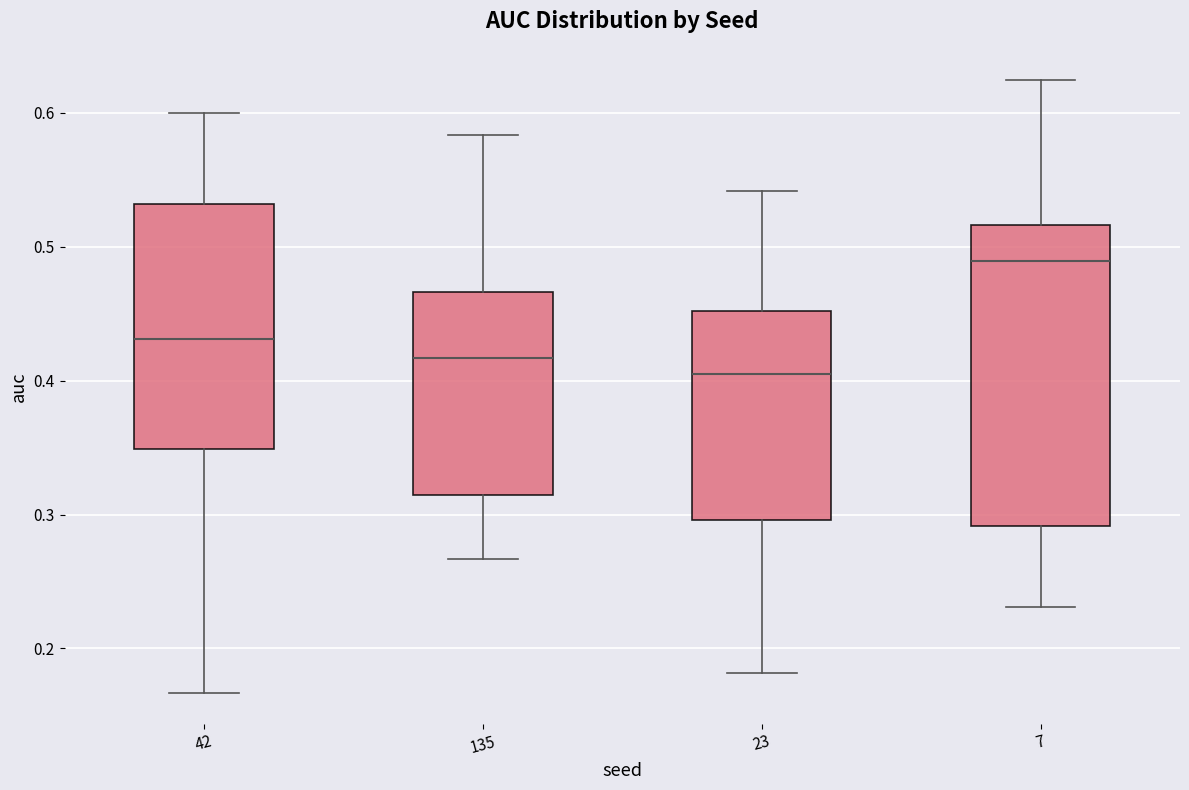

Where does the median line of the box at x = 7 sit on the y-axis? The values are not printed on the chart, so give them approximately, as read against the axis.

0.49